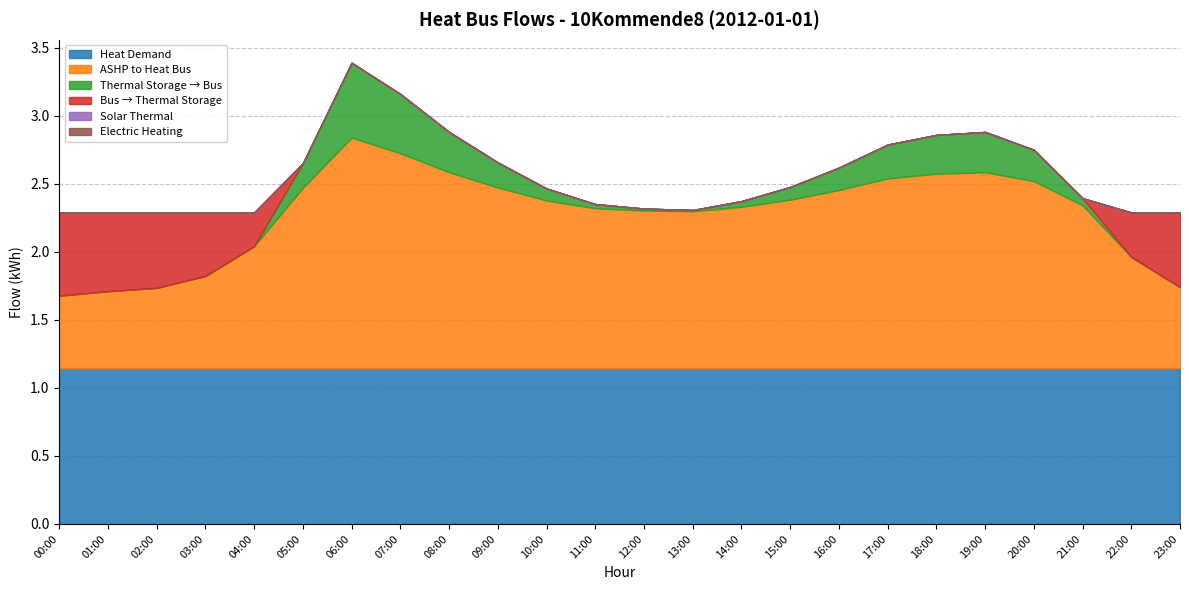

Reading right to left, list all the values displayed in this chart.

heat_demand: 23:00=1.1	22:00=1.1	21:00=1.1	20:00=1.1	19:00=1.1	18:00=1.1	17:00=1.1	16:00=1.1	15:00=1.1	14:00=1.1	13:00=1.1	12:00=1.1	11:00=1.1	10:00=1.1	09:00=1.1	08:00=1.1	07:00=1.1	06:00=1.1	05:00=1.1	04:00=1.1	03:00=1.1	02:00=1.1	01:00=1.1	00:00=1.1
thermal_storage_to_bus: 23:00=0.0	22:00=0.0	21:00=0.1	20:00=0.2	19:00=0.3	18:00=0.3	17:00=0.2	16:00=0.2	15:00=0.1	14:00=0.0	13:00=0.0	12:00=0.0	11:00=0.0	10:00=0.1	09:00=0.2	08:00=0.3	07:00=0.4	06:00=0.6	05:00=0.2	04:00=0.0	03:00=0.0	02:00=0.0	01:00=0.0	00:00=0.0
bus_to_thermal_storage: 23:00=0.5	22:00=0.3	21:00=0.0	20:00=0.0	19:00=0.0	18:00=0.0	17:00=0.0	16:00=0.0	15:00=0.0	14:00=0.0	13:00=0.0	12:00=0.0	11:00=0.0	10:00=0.0	09:00=0.0	08:00=0.0	07:00=0.0	06:00=0.0	05:00=0.0	04:00=0.2	03:00=0.5	02:00=0.6	01:00=0.6	00:00=0.6
solarthermal: 23:00=0.0	22:00=0.0	21:00=0.0	20:00=0.0	19:00=0.0	18:00=0.0	17:00=0.0	16:00=0.0	15:00=0.0	14:00=0.0	13:00=0.0	12:00=0.0	11:00=0.0	10:00=0.0	09:00=0.0	08:00=0.0	07:00=0.0	06:00=0.0	05:00=0.0	04:00=0.0	03:00=0.0	02:00=0.0	01:00=0.0	00:00=0.0
ashp: 23:00=0.6	22:00=0.8	21:00=1.2	20:00=1.4	19:00=1.4	18:00=1.4	17:00=1.4	16:00=1.3	15:00=1.2	14:00=1.2	13:00=1.2	12:00=1.2	11:00=1.2	10:00=1.2	09:00=1.3	08:00=1.4	07:00=1.6	06:00=1.7	05:00=1.3	04:00=0.9	03:00=0.7	02:00=0.6	01:00=0.6	00:00=0.5
electricheating: 23:00=0.0	22:00=0.0	21:00=0.0	20:00=0.0	19:00=0.0	18:00=0.0	17:00=0.0	16:00=0.0	15:00=0.0	14:00=0.0	13:00=0.0	12:00=0.0	11:00=0.0	10:00=0.0	09:00=0.0	08:00=0.0	07:00=0.0	06:00=0.0	05:00=0.0	04:00=0.0	03:00=0.0	02:00=0.0	01:00=0.0	00:00=0.0